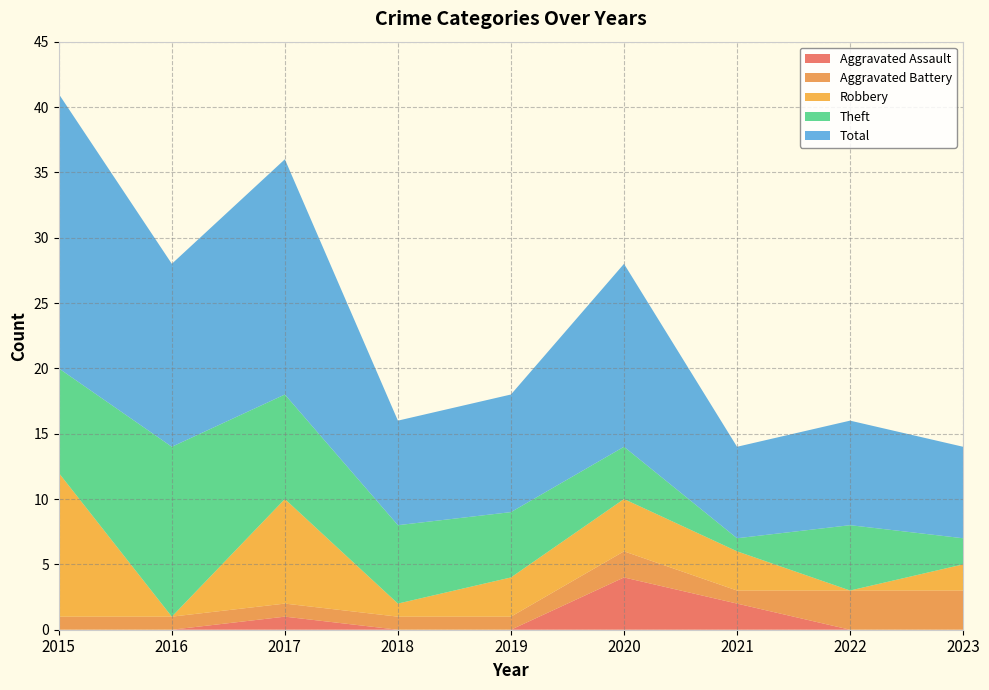

Reading left to right, list all the values displayed in this chart.

Aggravated Assault: 0	0	1	0	0	4	2	0	0
Aggravated Battery: 1	1	1	1	1	2	1	3	3
Robbery: 11	0	8	1	3	4	3	0	2
Theft: 8	13	8	6	5	4	1	5	2
Total: 21	14	18	8	9	14	7	8	7